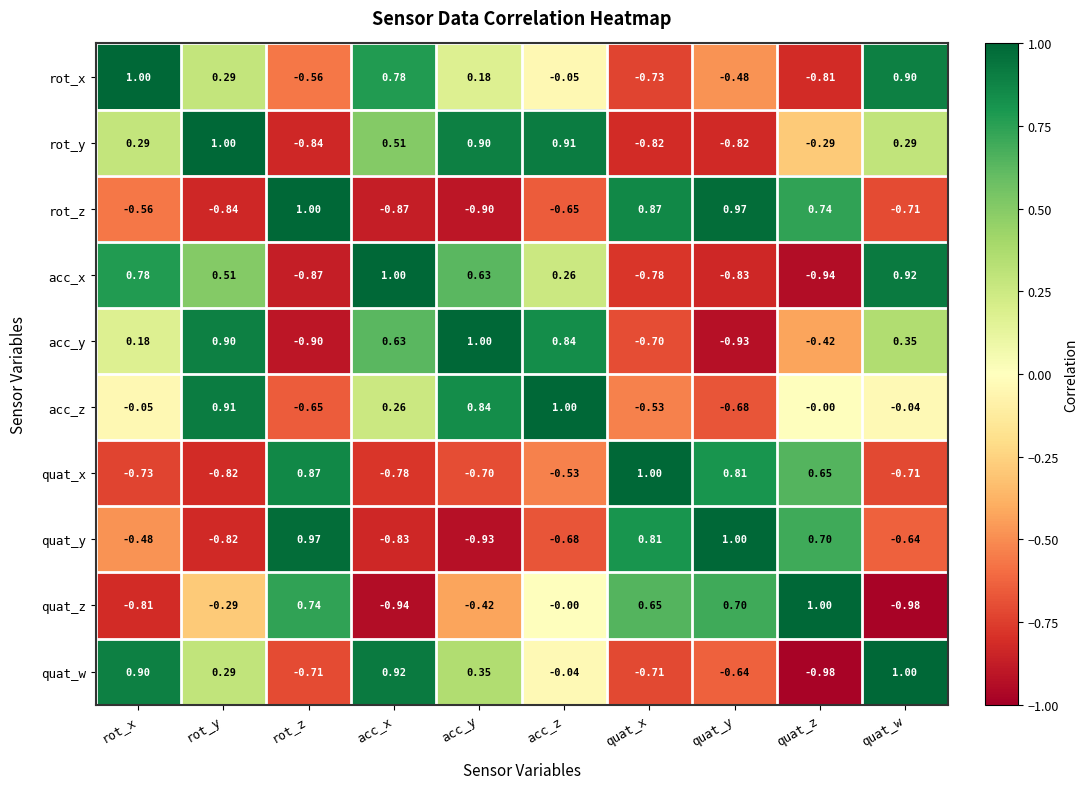

Which category has the highest value in the rot_x series?

rot_x